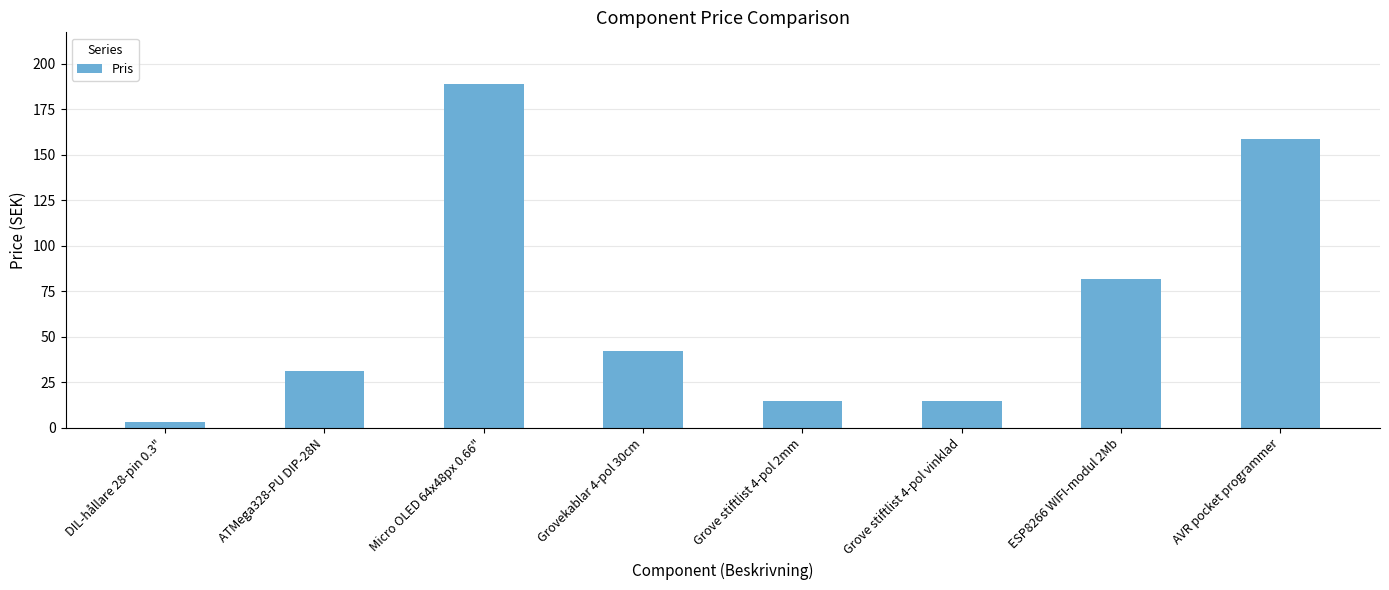

What value does the data have at Grove stiftlist 4-pol vinklad?

15.0